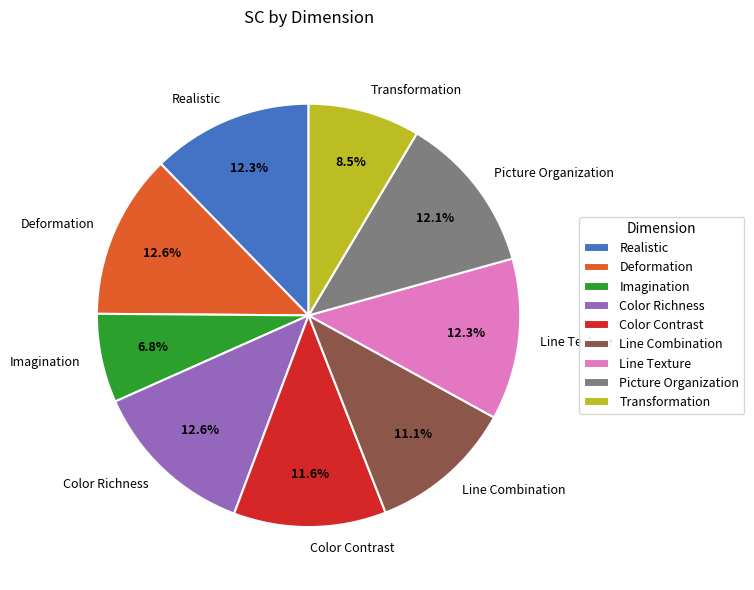

Is there any slice that represents more than half of the pie?

No